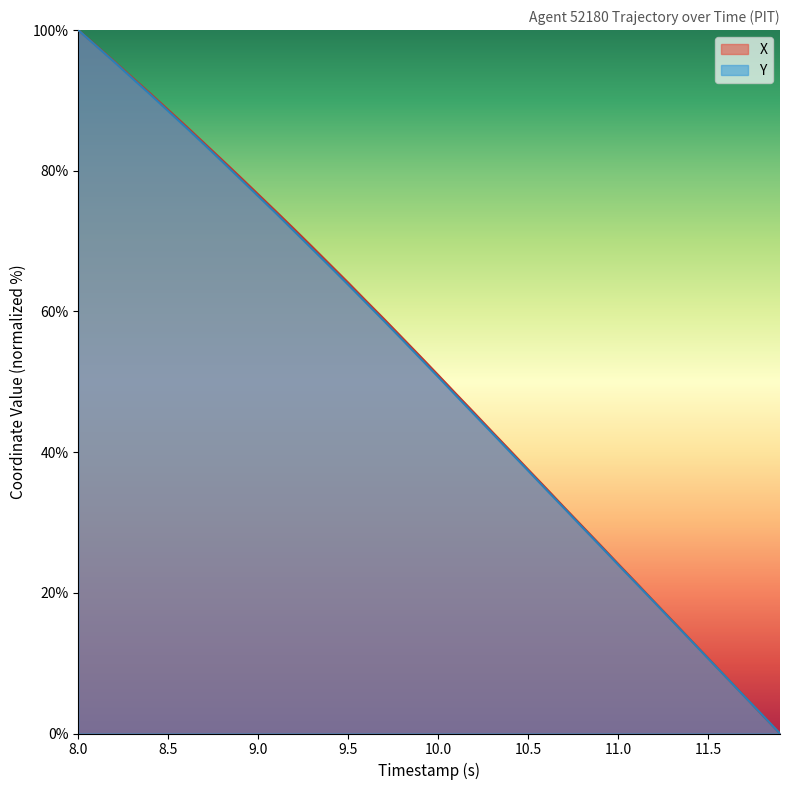

What is the difference between the second highest and minimum values in the X series?

97.8